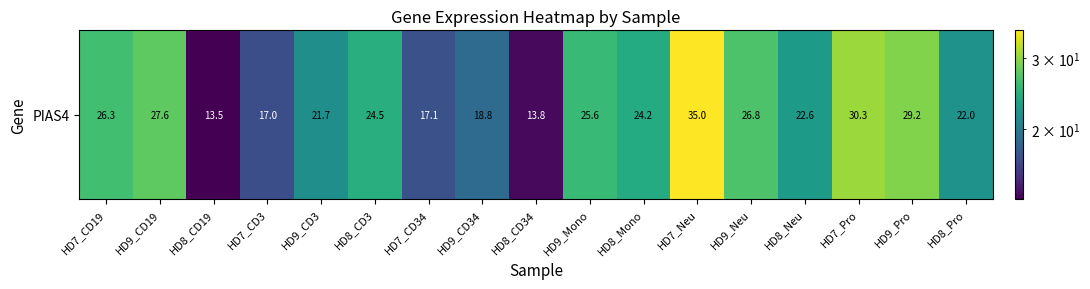

What is the minimum value shown in the chart?

13.5